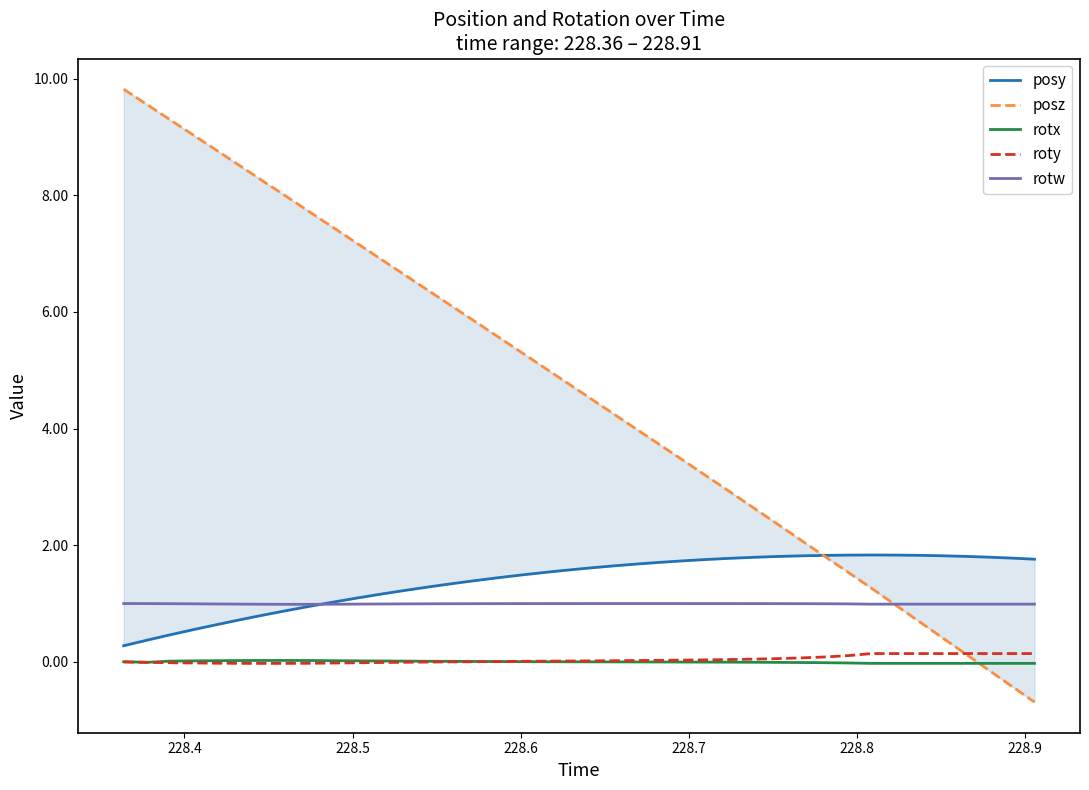

How many lines are shown in the chart?

5